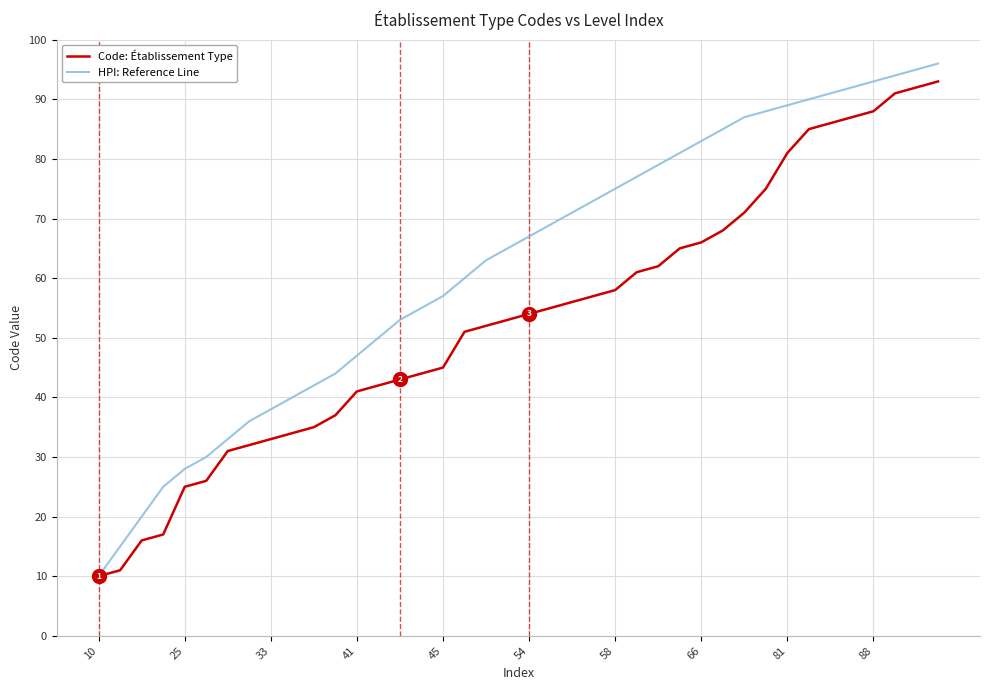

What is the maximum value for HPI: Reference Line?

96